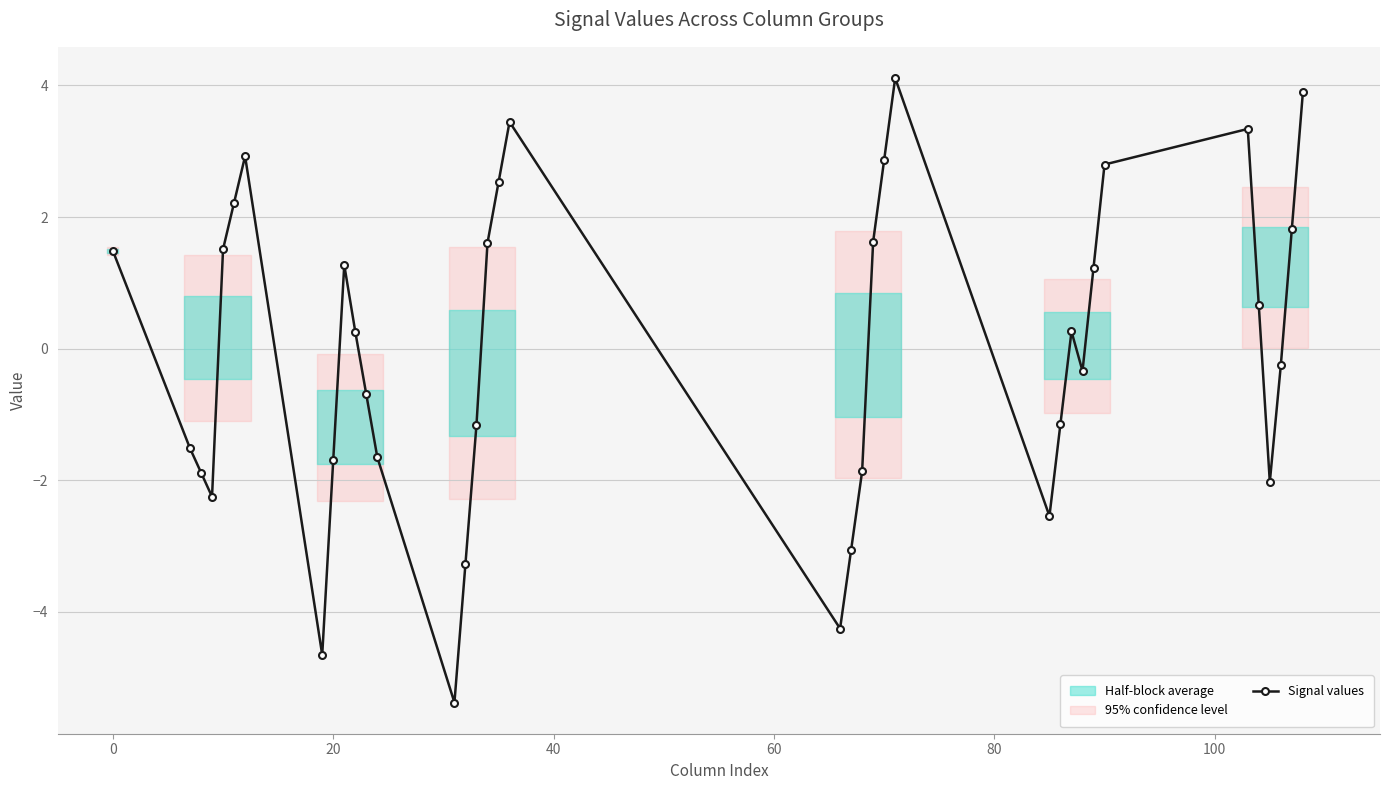

What is the change in value from 0 to 28?

+1.2